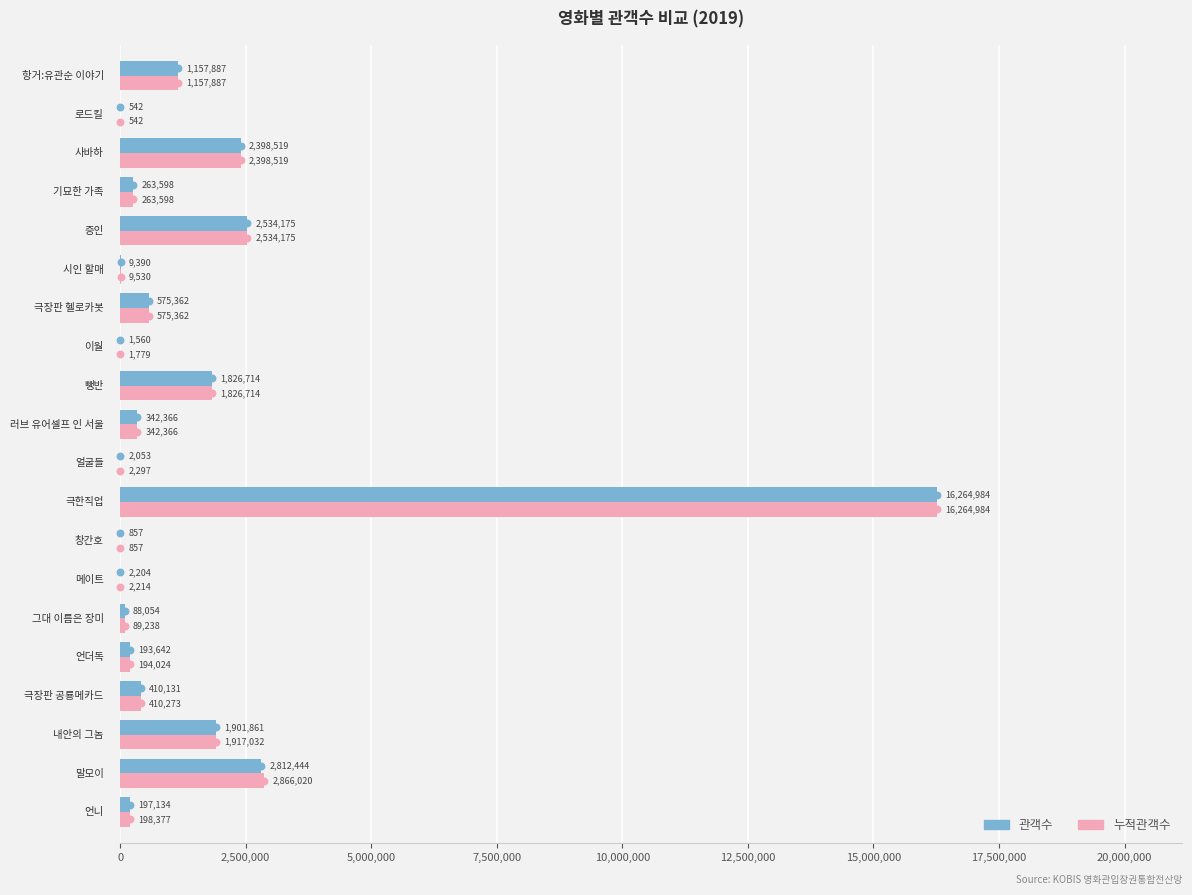

Which series has the largest total across all categories?

누적관객수